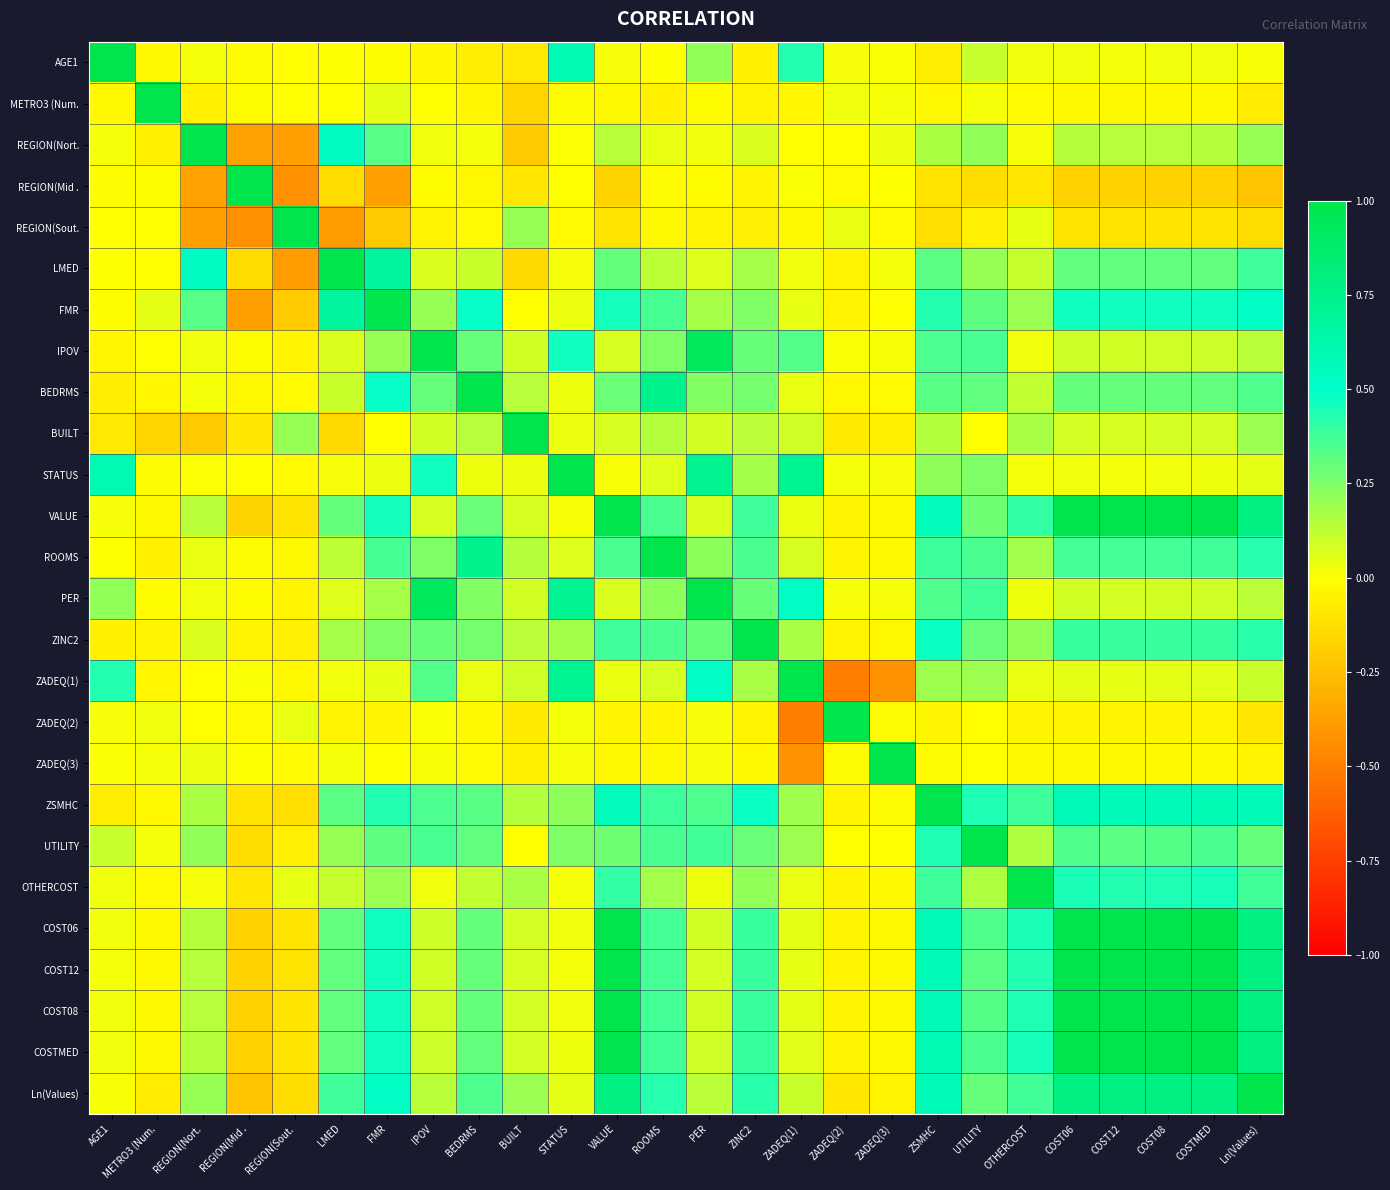

Reading right to left, what are all the values shown in this chart?

AGE1: Ln(Values)=0.0	COSTMED=0.0	COST08=0.0	COST12=0.0	COST06=0.0	OTHERCOST=0.0	UTILITY=0.1	ZSMHC=-0.1	ZADEQ(3)=0.0	ZADEQ(2)=0.0	ZADEQ(1)=0.4	ZINC2=-0.1	PER=0.2	ROOMS=0.0	VALUE=0.0	STATUS=0.6	BUILT=-0.1	BEDRMS=-0.1	IPOV=-0.0	FMR=-0.0	LMED=0.0	REGION(Sout.=-0.0	REGION(Mid .=-0.0	REGION(Nort.=0.0	METRO3 (Num.=-0.0	AGE1=1.0
METRO3 (Num.: Ln(Values)=-0.1	COSTMED=-0.0	COST08=-0.0	COST12=-0.0	COST06=-0.0	OTHERCOST=-0.0	UTILITY=0.0	ZSMHC=-0.0	ZADEQ(3)=0.0	ZADEQ(2)=0.0	ZADEQ(1)=-0.0	ZINC2=-0.0	PER=-0.0	ROOMS=-0.1	VALUE=-0.0	STATUS=-0.0	BUILT=-0.2	BEDRMS=-0.0	IPOV=-0.0	FMR=0.1	LMED=-0.0	REGION(Sout.=-0.0	REGION(Mid .=-0.0	REGION(Nort.=-0.1	METRO3 (Num.=1.0	AGE1=-0.0
REGION(Nort.: Ln(Values)=0.2	COSTMED=0.1	COST08=0.1	COST12=0.1	COST06=0.1	OTHERCOST=0.0	UTILITY=0.2	ZSMHC=0.2	ZADEQ(3)=0.0	ZADEQ(2)=-0.0	ZADEQ(1)=-0.0	ZINC2=0.1	PER=0.0	ROOMS=0.0	VALUE=0.1	STATUS=0.0	BUILT=-0.2	BEDRMS=0.0	IPOV=0.0	FMR=0.3	LMED=0.5	REGION(Sout.=-0.4	REGION(Mid .=-0.4	REGION(Nort.=1.0	METRO3 (Num.=-0.1	AGE1=0.0
REGION(Mid .: Ln(Values)=-0.2	COSTMED=-0.2	COST08=-0.2	COST12=-0.2	COST06=-0.2	OTHERCOST=-0.1	UTILITY=-0.1	ZSMHC=-0.1	ZADEQ(3)=0.0	ZADEQ(2)=-0.0	ZADEQ(1)=0.0	ZINC2=-0.0	PER=-0.0	ROOMS=-0.0	VALUE=-0.2	STATUS=-0.0	BUILT=-0.1	BEDRMS=-0.0	IPOV=-0.0	FMR=-0.4	LMED=-0.1	REGION(Sout.=-0.4	REGION(Mid .=1.0	REGION(Nort.=-0.4	METRO3 (Num.=-0.0	AGE1=-0.0
REGION(Sout.: Ln(Values)=-0.1	COSTMED=-0.1	COST08=-0.1	COST12=-0.1	COST06=-0.1	OTHERCOST=0.0	UTILITY=-0.1	ZSMHC=-0.1	ZADEQ(3)=-0.0	ZADEQ(2)=0.0	ZADEQ(1)=-0.0	ZINC2=-0.1	PER=-0.0	ROOMS=-0.0	VALUE=-0.1	STATUS=-0.0	BUILT=0.2	BEDRMS=-0.0	IPOV=-0.0	FMR=-0.2	LMED=-0.4	REGION(Sout.=1.0	REGION(Mid .=-0.4	REGION(Nort.=-0.4	METRO3 (Num.=-0.0	AGE1=-0.0
LMED: Ln(Values)=0.4	COSTMED=0.3	COST08=0.3	COST12=0.3	COST06=0.3	OTHERCOST=0.1	UTILITY=0.2	ZSMHC=0.3	ZADEQ(3)=0.0	ZADEQ(2)=-0.0	ZADEQ(1)=0.0	ZINC2=0.2	PER=0.1	ROOMS=0.1	VALUE=0.3	STATUS=0.0	BUILT=-0.1	BEDRMS=0.1	IPOV=0.1	FMR=0.7	LMED=1.0	REGION(Sout.=-0.4	REGION(Mid .=-0.1	REGION(Nort.=0.5	METRO3 (Num.=-0.0	AGE1=0.0
FMR: Ln(Values)=0.5	COSTMED=0.5	COST08=0.5	COST12=0.5	COST06=0.5	OTHERCOST=0.2	UTILITY=0.3	ZSMHC=0.4	ZADEQ(3)=-0.0	ZADEQ(2)=-0.0	ZADEQ(1)=0.0	ZINC2=0.2	PER=0.2	ROOMS=0.4	VALUE=0.5	STATUS=0.0	BUILT=-0.0	BEDRMS=0.5	IPOV=0.2	FMR=1.0	LMED=0.7	REGION(Sout.=-0.2	REGION(Mid .=-0.4	REGION(Nort.=0.3	METRO3 (Num.=0.1	AGE1=-0.0
IPOV: Ln(Values)=0.1	COSTMED=0.1	COST08=0.1	COST12=0.1	COST06=0.1	OTHERCOST=0.0	UTILITY=0.4	ZSMHC=0.4	ZADEQ(3)=0.0	ZADEQ(2)=0.0	ZADEQ(1)=0.3	ZINC2=0.3	PER=0.9	ROOMS=0.3	VALUE=0.1	STATUS=0.5	BUILT=0.1	BEDRMS=0.3	IPOV=1.0	FMR=0.2	LMED=0.1	REGION(Sout.=-0.0	REGION(Mid .=-0.0	REGION(Nort.=0.0	METRO3 (Num.=-0.0	AGE1=-0.0
BEDRMS: Ln(Values)=0.3	COSTMED=0.3	COST08=0.3	COST12=0.3	COST06=0.3	OTHERCOST=0.1	UTILITY=0.3	ZSMHC=0.3	ZADEQ(3)=-0.0	ZADEQ(2)=-0.0	ZADEQ(1)=0.0	ZINC2=0.3	PER=0.2	ROOMS=0.7	VALUE=0.3	STATUS=0.0	BUILT=0.1	BEDRMS=1.0	IPOV=0.3	FMR=0.5	LMED=0.1	REGION(Sout.=-0.0	REGION(Mid .=-0.0	REGION(Nort.=0.0	METRO3 (Num.=-0.0	AGE1=-0.1
BUILT: Ln(Values)=0.2	COSTMED=0.1	COST08=0.1	COST12=0.1	COST06=0.1	OTHERCOST=0.2	UTILITY=-0.0	ZSMHC=0.2	ZADEQ(3)=-0.1	ZADEQ(2)=-0.1	ZADEQ(1)=0.1	ZINC2=0.1	PER=0.1	ROOMS=0.1	VALUE=0.1	STATUS=0.0	BUILT=1.0	BEDRMS=0.1	IPOV=0.1	FMR=-0.0	LMED=-0.1	REGION(Sout.=0.2	REGION(Mid .=-0.1	REGION(Nort.=-0.2	METRO3 (Num.=-0.2	AGE1=-0.1
STATUS: Ln(Values)=0.1	COSTMED=0.0	COST08=0.0	COST12=0.0	COST06=0.0	OTHERCOST=0.0	UTILITY=0.3	ZSMHC=0.2	ZADEQ(3)=0.0	ZADEQ(2)=0.0	ZADEQ(1)=0.7	ZINC2=0.2	PER=0.7	ROOMS=0.1	VALUE=0.0	STATUS=1.0	BUILT=0.0	BEDRMS=0.0	IPOV=0.5	FMR=0.0	LMED=0.0	REGION(Sout.=-0.0	REGION(Mid .=-0.0	REGION(Nort.=0.0	METRO3 (Num.=-0.0	AGE1=0.6
VALUE: Ln(Values)=0.8	COSTMED=1.0	COST08=1.0	COST12=1.0	COST06=1.0	OTHERCOST=0.4	UTILITY=0.3	ZSMHC=0.6	ZADEQ(3)=-0.0	ZADEQ(2)=-0.0	ZADEQ(1)=0.0	ZINC2=0.4	PER=0.1	ROOMS=0.4	VALUE=1.0	STATUS=0.0	BUILT=0.1	BEDRMS=0.3	IPOV=0.1	FMR=0.5	LMED=0.3	REGION(Sout.=-0.1	REGION(Mid .=-0.2	REGION(Nort.=0.1	METRO3 (Num.=-0.0	AGE1=0.0
ROOMS: Ln(Values)=0.4	COSTMED=0.4	COST08=0.4	COST12=0.4	COST06=0.4	OTHERCOST=0.2	UTILITY=0.4	ZSMHC=0.4	ZADEQ(3)=-0.0	ZADEQ(2)=-0.0	ZADEQ(1)=0.1	ZINC2=0.4	PER=0.2	ROOMS=1.0	VALUE=0.4	STATUS=0.1	BUILT=0.1	BEDRMS=0.7	IPOV=0.3	FMR=0.4	LMED=0.1	REGION(Sout.=-0.0	REGION(Mid .=-0.0	REGION(Nort.=0.0	METRO3 (Num.=-0.1	AGE1=0.0
PER: Ln(Values)=0.1	COSTMED=0.1	COST08=0.1	COST12=0.1	COST06=0.1	OTHERCOST=0.0	UTILITY=0.4	ZSMHC=0.3	ZADEQ(3)=0.0	ZADEQ(2)=0.0	ZADEQ(1)=0.5	ZINC2=0.3	PER=1.0	ROOMS=0.2	VALUE=0.1	STATUS=0.7	BUILT=0.1	BEDRMS=0.2	IPOV=0.9	FMR=0.2	LMED=0.1	REGION(Sout.=-0.0	REGION(Mid .=-0.0	REGION(Nort.=0.0	METRO3 (Num.=-0.0	AGE1=0.2
ZINC2: Ln(Values)=0.4	COSTMED=0.4	COST08=0.4	COST12=0.4	COST06=0.4	OTHERCOST=0.2	UTILITY=0.3	ZSMHC=0.5	ZADEQ(3)=-0.0	ZADEQ(2)=-0.0	ZADEQ(1)=0.2	ZINC2=1.0	PER=0.3	ROOMS=0.4	VALUE=0.4	STATUS=0.2	BUILT=0.1	BEDRMS=0.3	IPOV=0.3	FMR=0.2	LMED=0.2	REGION(Sout.=-0.1	REGION(Mid .=-0.0	REGION(Nort.=0.1	METRO3 (Num.=-0.0	AGE1=-0.1
ZADEQ(1): Ln(Values)=0.1	COSTMED=0.1	COST08=0.1	COST12=0.0	COST06=0.1	OTHERCOST=0.0	UTILITY=0.2	ZSMHC=0.2	ZADEQ(3)=-0.4	ZADEQ(2)=-0.5	ZADEQ(1)=1.0	ZINC2=0.2	PER=0.5	ROOMS=0.1	VALUE=0.0	STATUS=0.7	BUILT=0.1	BEDRMS=0.0	IPOV=0.3	FMR=0.0	LMED=0.0	REGION(Sout.=-0.0	REGION(Mid .=0.0	REGION(Nort.=-0.0	METRO3 (Num.=-0.0	AGE1=0.4
ZADEQ(2): Ln(Values)=-0.1	COSTMED=-0.0	COST08=-0.0	COST12=-0.0	COST06=-0.0	OTHERCOST=-0.0	UTILITY=-0.0	ZSMHC=-0.0	ZADEQ(3)=-0.0	ZADEQ(2)=1.0	ZADEQ(1)=-0.5	ZINC2=-0.0	PER=0.0	ROOMS=-0.0	VALUE=-0.0	STATUS=0.0	BUILT=-0.1	BEDRMS=-0.0	IPOV=0.0	FMR=-0.0	LMED=-0.0	REGION(Sout.=0.0	REGION(Mid .=-0.0	REGION(Nort.=-0.0	METRO3 (Num.=0.0	AGE1=0.0
ZADEQ(3): Ln(Values)=-0.0	COSTMED=-0.0	COST08=-0.0	COST12=-0.0	COST06=-0.0	OTHERCOST=-0.0	UTILITY=-0.0	ZSMHC=-0.0	ZADEQ(3)=1.0	ZADEQ(2)=-0.0	ZADEQ(1)=-0.4	ZINC2=-0.0	PER=0.0	ROOMS=-0.0	VALUE=-0.0	STATUS=0.0	BUILT=-0.1	BEDRMS=-0.0	IPOV=0.0	FMR=-0.0	LMED=0.0	REGION(Sout.=-0.0	REGION(Mid .=0.0	REGION(Nort.=0.0	METRO3 (Num.=0.0	AGE1=0.0
ZSMHC: Ln(Values)=0.6	COSTMED=0.6	COST08=0.6	COST12=0.6	COST06=0.6	OTHERCOST=0.4	UTILITY=0.4	ZSMHC=1.0	ZADEQ(3)=-0.0	ZADEQ(2)=-0.0	ZADEQ(1)=0.2	ZINC2=0.5	PER=0.3	ROOMS=0.4	VALUE=0.6	STATUS=0.2	BUILT=0.2	BEDRMS=0.3	IPOV=0.4	FMR=0.4	LMED=0.3	REGION(Sout.=-0.1	REGION(Mid .=-0.1	REGION(Nort.=0.2	METRO3 (Num.=-0.0	AGE1=-0.1
UTILITY: Ln(Values)=0.3	COSTMED=0.4	COST08=0.3	COST12=0.3	COST06=0.3	OTHERCOST=0.2	UTILITY=1.0	ZSMHC=0.4	ZADEQ(3)=-0.0	ZADEQ(2)=-0.0	ZADEQ(1)=0.2	ZINC2=0.3	PER=0.4	ROOMS=0.4	VALUE=0.3	STATUS=0.3	BUILT=-0.0	BEDRMS=0.3	IPOV=0.4	FMR=0.3	LMED=0.2	REGION(Sout.=-0.1	REGION(Mid .=-0.1	REGION(Nort.=0.2	METRO3 (Num.=0.0	AGE1=0.1
OTHERCOST: Ln(Values)=0.4	COSTMED=0.5	COST08=0.4	COST12=0.4	COST06=0.4	OTHERCOST=1.0	UTILITY=0.2	ZSMHC=0.4	ZADEQ(3)=-0.0	ZADEQ(2)=-0.0	ZADEQ(1)=0.0	ZINC2=0.2	PER=0.0	ROOMS=0.2	VALUE=0.4	STATUS=0.0	BUILT=0.2	BEDRMS=0.1	IPOV=0.0	FMR=0.2	LMED=0.1	REGION(Sout.=0.0	REGION(Mid .=-0.1	REGION(Nort.=0.0	METRO3 (Num.=-0.0	AGE1=0.0
COST06: Ln(Values)=0.8	COSTMED=1.0	COST08=1.0	COST12=1.0	COST06=1.0	OTHERCOST=0.4	UTILITY=0.3	ZSMHC=0.6	ZADEQ(3)=-0.0	ZADEQ(2)=-0.0	ZADEQ(1)=0.1	ZINC2=0.4	PER=0.1	ROOMS=0.4	VALUE=1.0	STATUS=0.0	BUILT=0.1	BEDRMS=0.3	IPOV=0.1	FMR=0.5	LMED=0.3	REGION(Sout.=-0.1	REGION(Mid .=-0.2	REGION(Nort.=0.1	METRO3 (Num.=-0.0	AGE1=0.0
COST12: Ln(Values)=0.8	COSTMED=1.0	COST08=1.0	COST12=1.0	COST06=1.0	OTHERCOST=0.4	UTILITY=0.3	ZSMHC=0.6	ZADEQ(3)=-0.0	ZADEQ(2)=-0.0	ZADEQ(1)=0.0	ZINC2=0.4	PER=0.1	ROOMS=0.4	VALUE=1.0	STATUS=0.0	BUILT=0.1	BEDRMS=0.3	IPOV=0.1	FMR=0.5	LMED=0.3	REGION(Sout.=-0.1	REGION(Mid .=-0.2	REGION(Nort.=0.1	METRO3 (Num.=-0.0	AGE1=0.0
COST08: Ln(Values)=0.8	COSTMED=1.0	COST08=1.0	COST12=1.0	COST06=1.0	OTHERCOST=0.4	UTILITY=0.3	ZSMHC=0.6	ZADEQ(3)=-0.0	ZADEQ(2)=-0.0	ZADEQ(1)=0.1	ZINC2=0.4	PER=0.1	ROOMS=0.4	VALUE=1.0	STATUS=0.0	BUILT=0.1	BEDRMS=0.3	IPOV=0.1	FMR=0.5	LMED=0.3	REGION(Sout.=-0.1	REGION(Mid .=-0.2	REGION(Nort.=0.1	METRO3 (Num.=-0.0	AGE1=0.0
COSTMED: Ln(Values)=0.8	COSTMED=1.0	COST08=1.0	COST12=1.0	COST06=1.0	OTHERCOST=0.5	UTILITY=0.4	ZSMHC=0.6	ZADEQ(3)=-0.0	ZADEQ(2)=-0.0	ZADEQ(1)=0.1	ZINC2=0.4	PER=0.1	ROOMS=0.4	VALUE=1.0	STATUS=0.0	BUILT=0.1	BEDRMS=0.3	IPOV=0.1	FMR=0.5	LMED=0.3	REGION(Sout.=-0.1	REGION(Mid .=-0.2	REGION(Nort.=0.1	METRO3 (Num.=-0.0	AGE1=0.0
Ln(Values): Ln(Values)=1.0	COSTMED=0.8	COST08=0.8	COST12=0.8	COST06=0.8	OTHERCOST=0.4	UTILITY=0.3	ZSMHC=0.6	ZADEQ(3)=-0.0	ZADEQ(2)=-0.1	ZADEQ(1)=0.1	ZINC2=0.4	PER=0.1	ROOMS=0.4	VALUE=0.8	STATUS=0.1	BUILT=0.2	BEDRMS=0.3	IPOV=0.1	FMR=0.5	LMED=0.4	REGION(Sout.=-0.1	REGION(Mid .=-0.2	REGION(Nort.=0.2	METRO3 (Num.=-0.1	AGE1=0.0